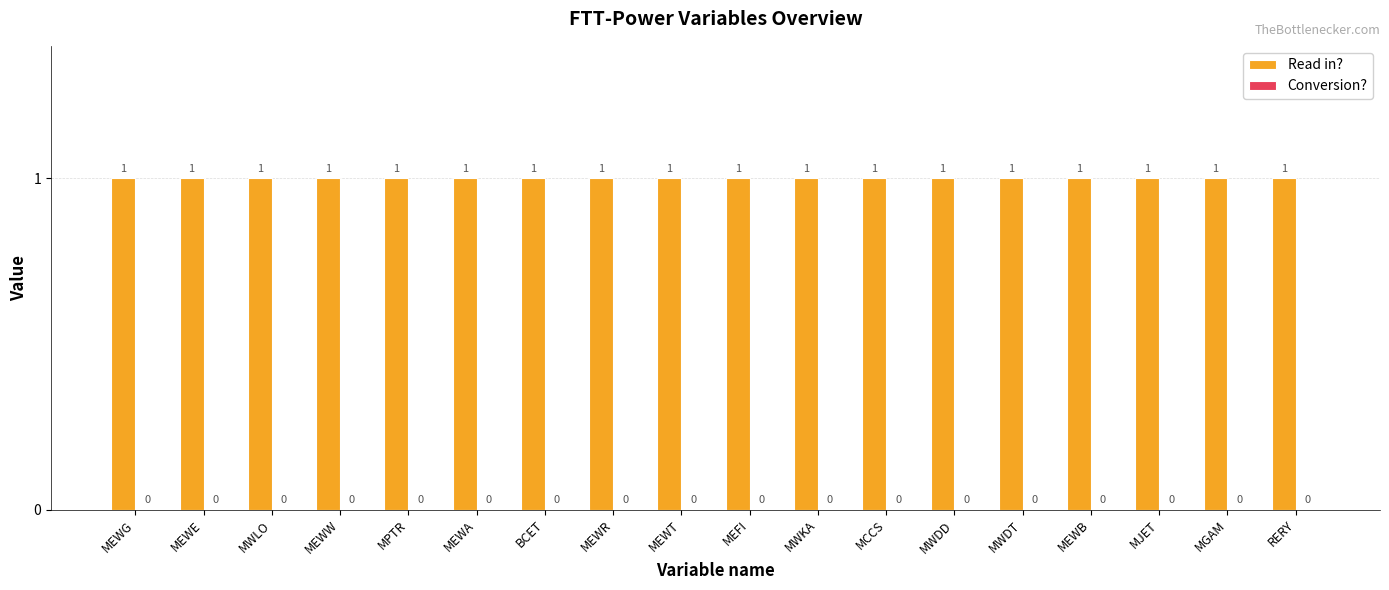

What is the label of the 10th bar from the right?

MEWT